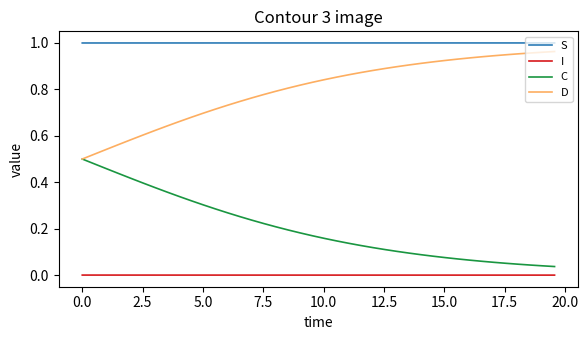

Rank the series by their average value, from lowest to highest.

I, C, D, S